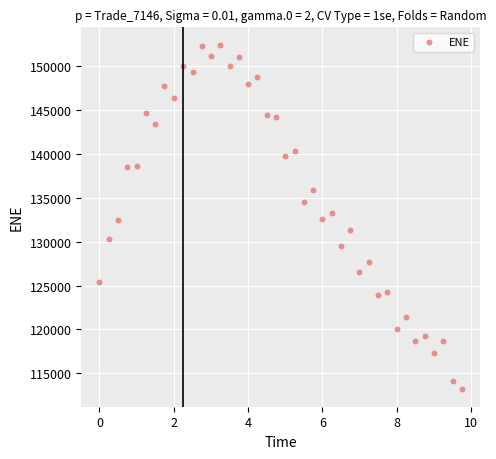

What is the range of Y values (max minus min)?

39328